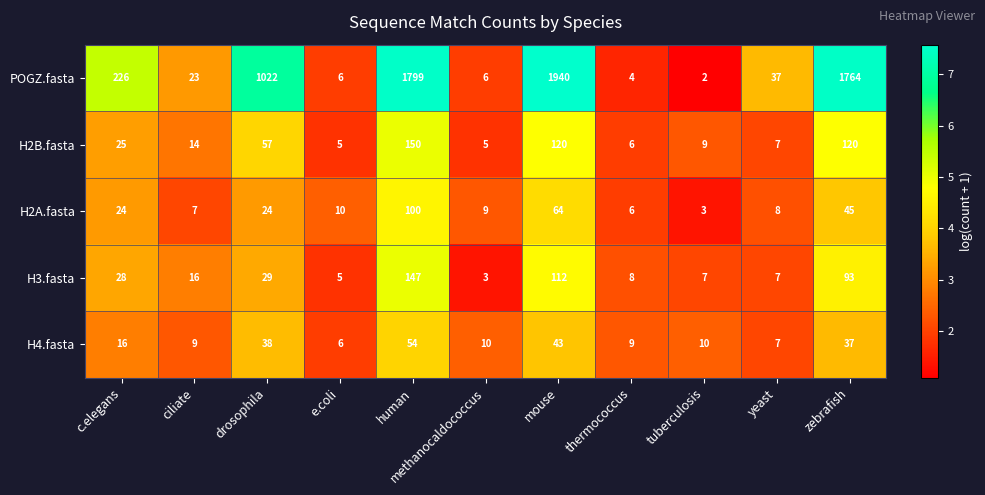

At methanocaldococcus, list the series in order from smallest to largest.

H3.fasta, H2B.fasta, POGZ.fasta, H2A.fasta, H4.fasta